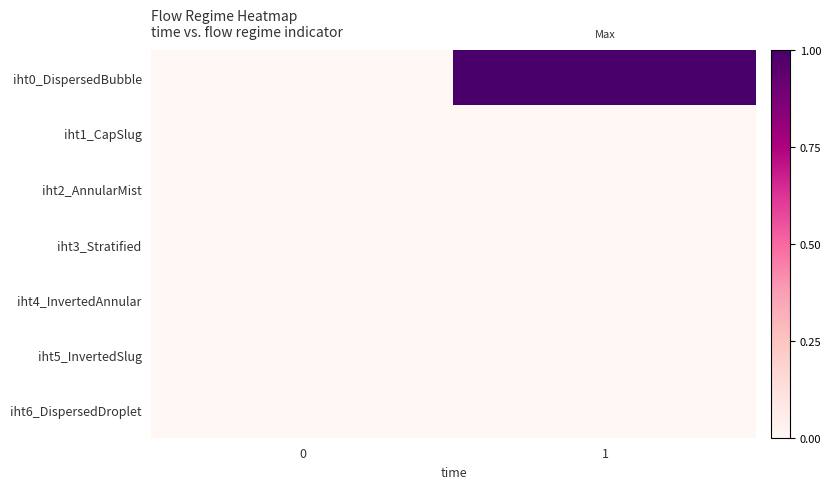

Reading left to right, list all the values displayed in this chart.

row_0: 0=0	1=1
row_1: 0=0	1=0
row_2: 0=0	1=0
row_3: 0=0	1=0
row_4: 0=0	1=0
row_5: 0=0	1=0
row_6: 0=0	1=0